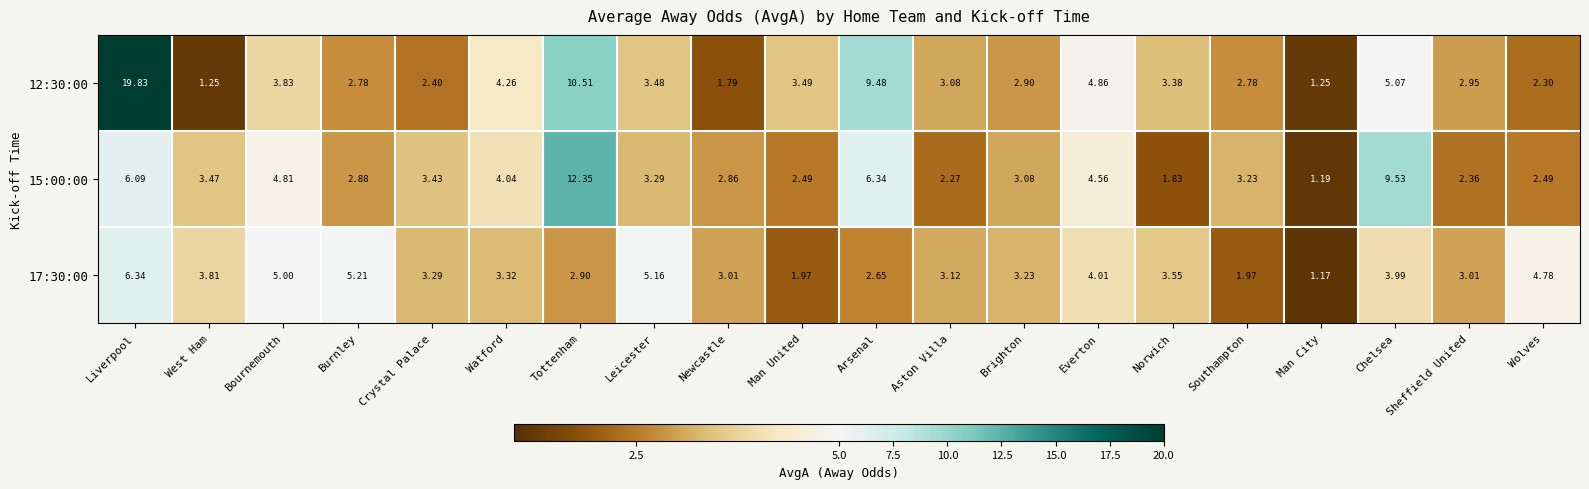

How many series are shown in this chart?

3